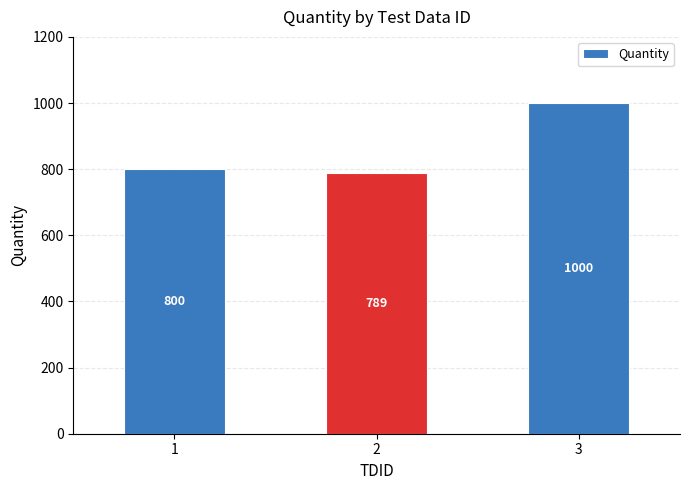

Rank the categories by value from lowest to highest.

2, 1, 3